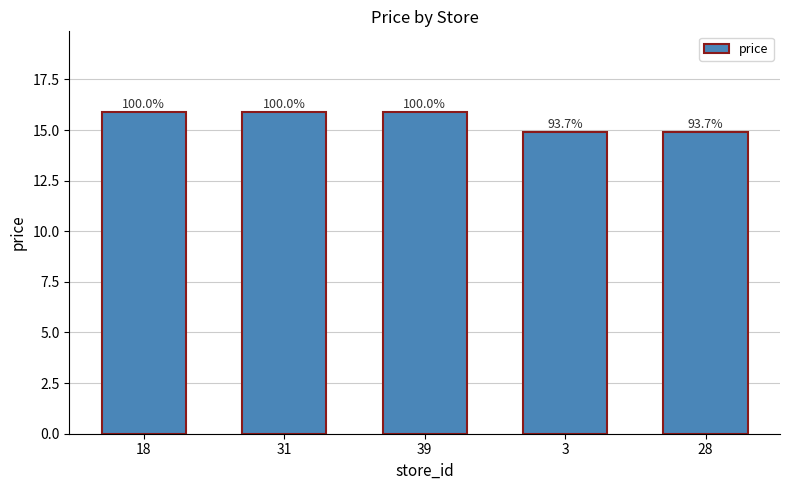

Are the bars horizontal?

No